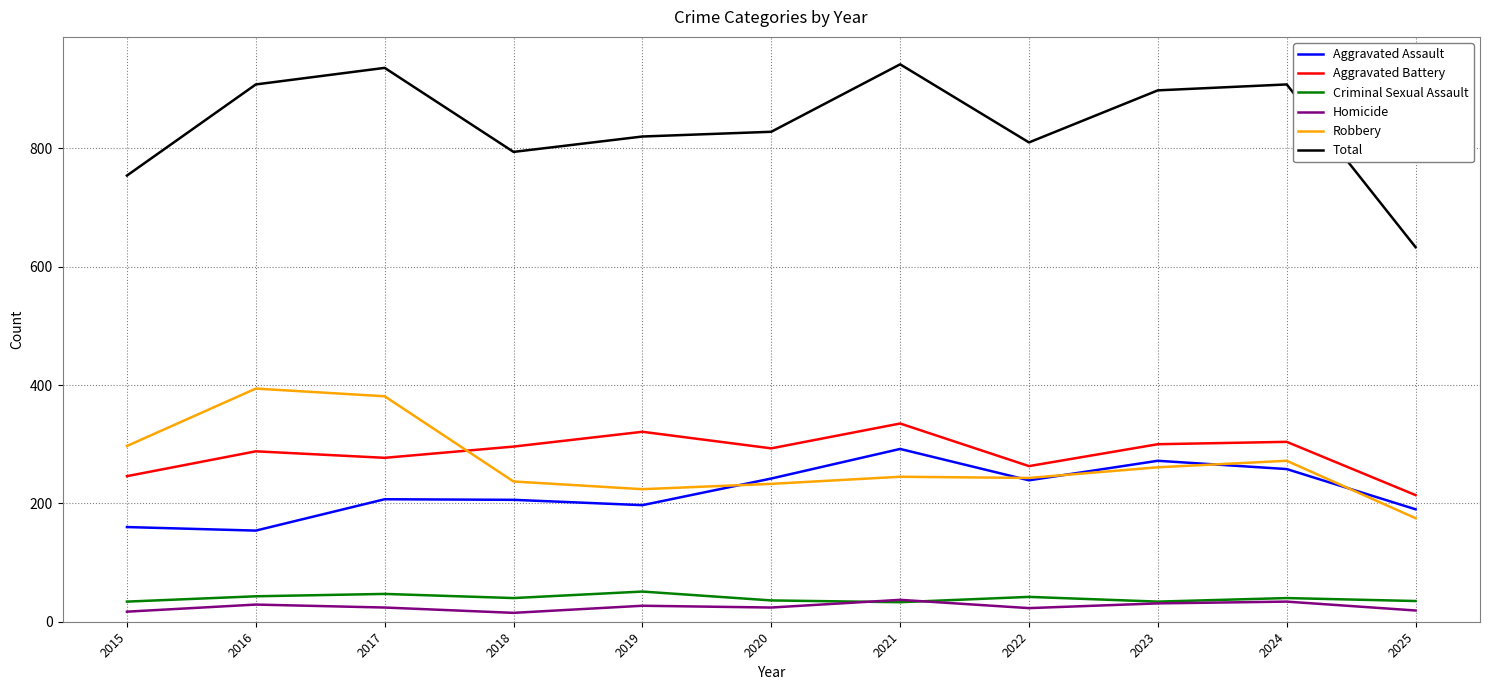

What is the smallest value displayed?

15